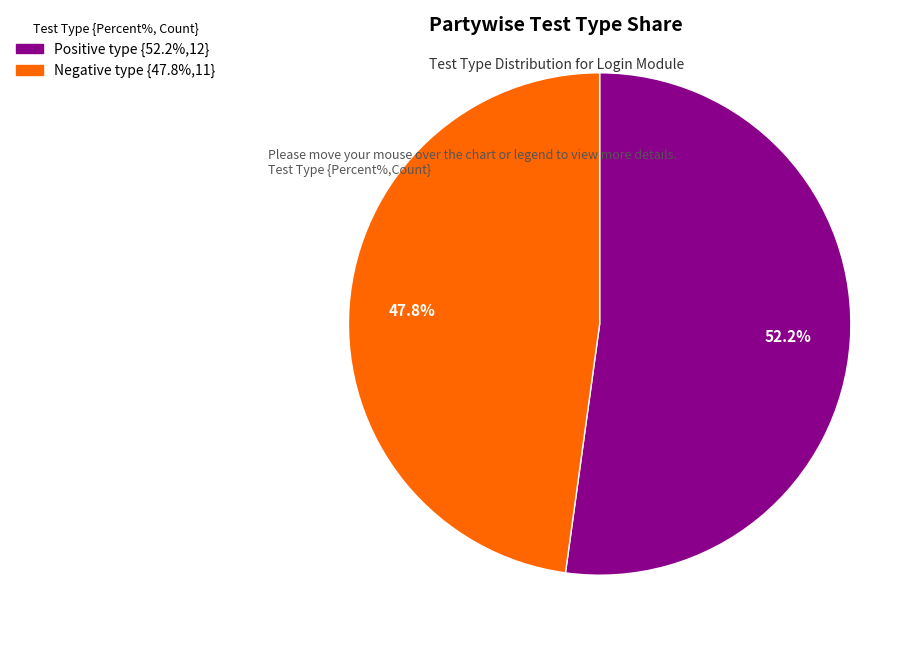

Approximately how many times larger is the value at Negative type compared to Positive type?

0.9